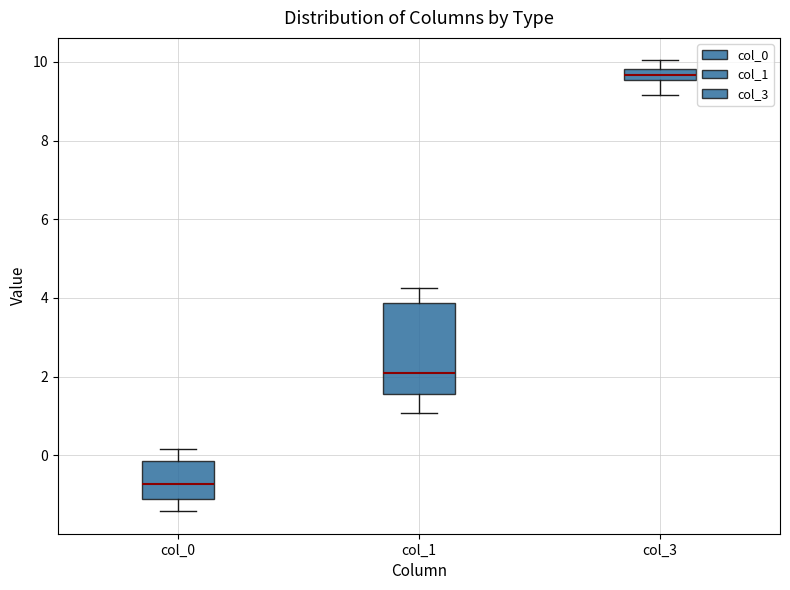

Where is the lower edge of the box for col_3 on the y-axis? The values are not printed on the chart, so give them approximately, as read against the axis.

9.6